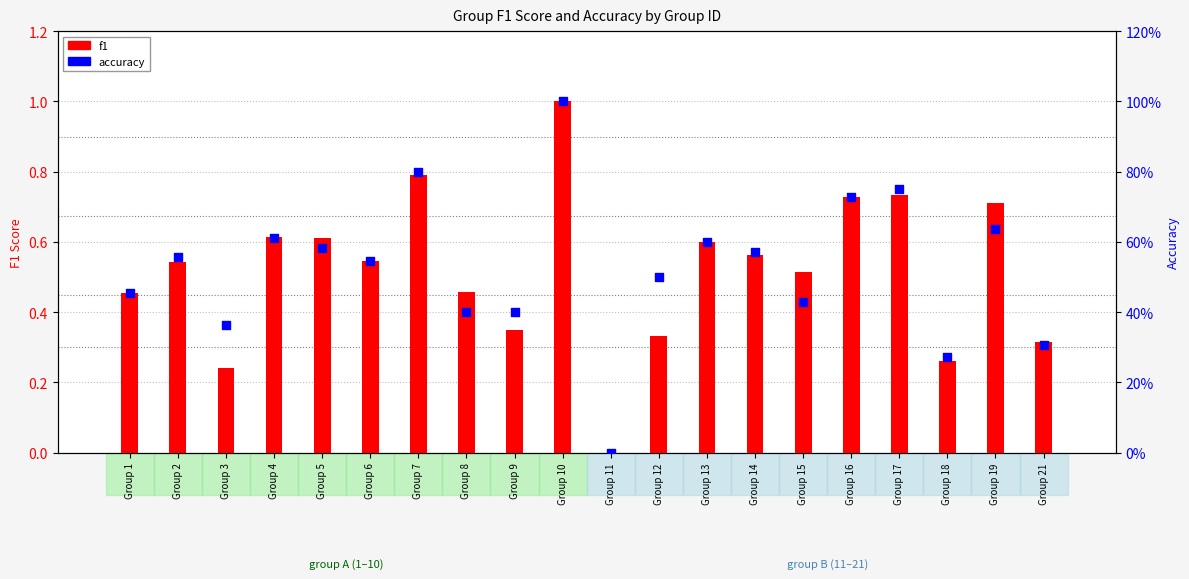

Which series has the largest total across all categories?

accuracy